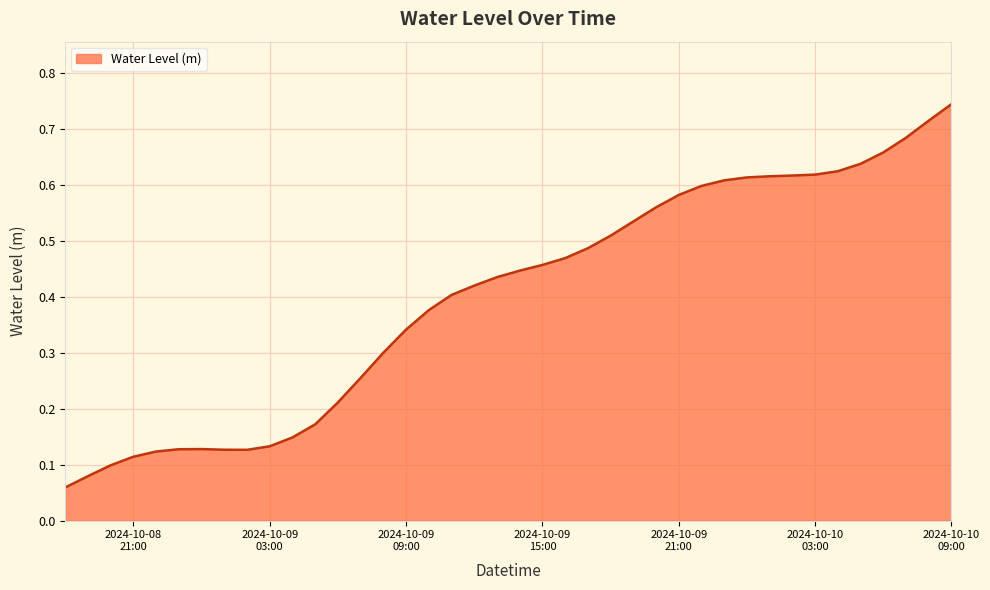

What is the label of the 38th point from the right?

2024-10-08 20:00:00